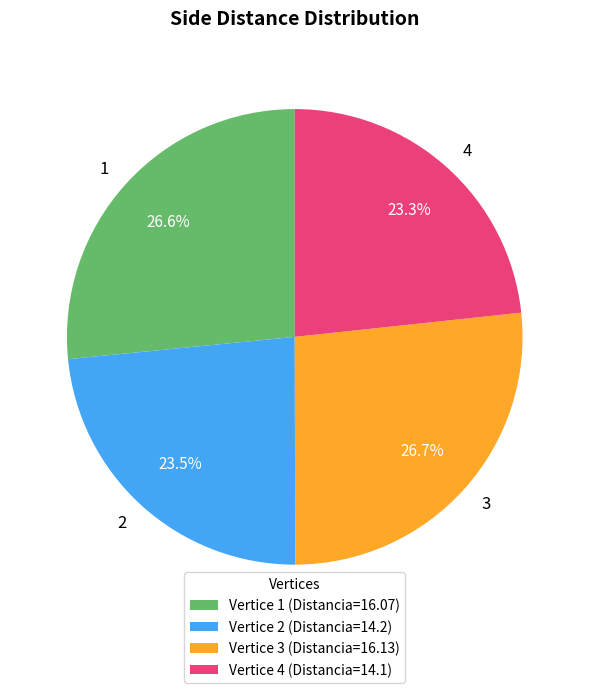

How many segments does this pie chart have?

4